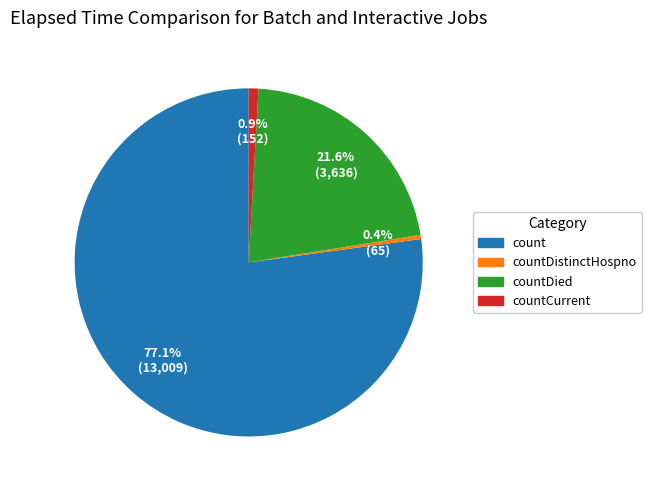

Is there any slice that represents more than half of the pie?

Yes